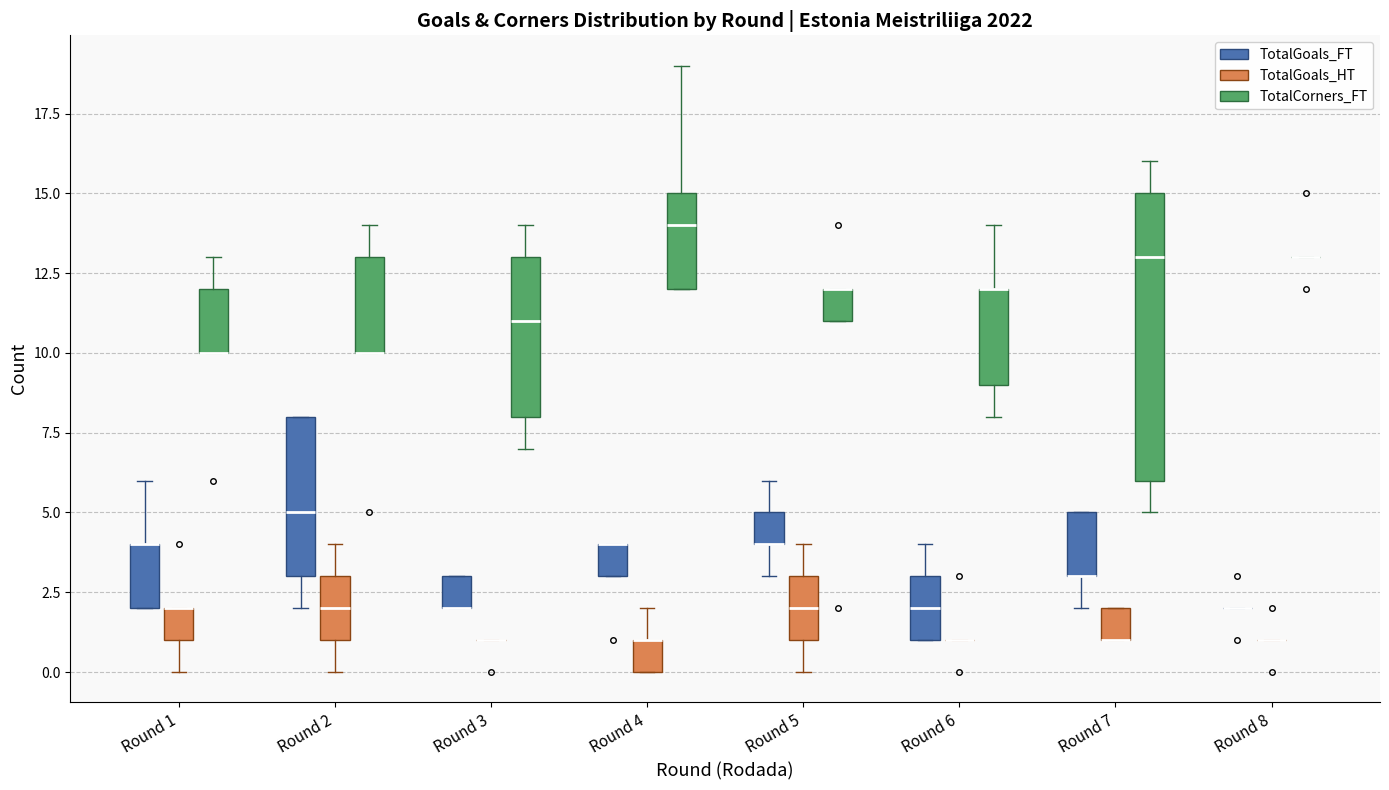

Reading left to right, read every box against the y-axis: the position of its median line, the range the box covers, and the ends of its whiskers. The values are not printed on the chart, so give them approximately, as read against the axis.

Round 1 (TotalGoals_FT): median 4 (drawn on the box's upper edge), box 2 to 4, whiskers 2 to 6
Round 1 (TotalGoals_HT): median 2 (drawn on the box's upper edge), box 1 to 2, whiskers 0 to 2
Round 1 (TotalCorners_FT): median 10 (drawn on the box's lower edge), box 10 to 12, whiskers 10 to 13
Round 2 (TotalGoals_FT): median 5, box 3 to 8, whiskers 2 to 8
Round 2 (TotalGoals_HT): median 2, box 1 to 3, whiskers 0 to 4
Round 2 (TotalCorners_FT): median 10 (drawn on the box's lower edge), box 10 to 13, whiskers 10 to 14
Round 3 (TotalGoals_FT): median 2 (drawn on the box's lower edge), box 2 to 3, whiskers 2 to 3
Round 3 (TotalGoals_HT): box collapsed to a line at 1, whiskers 1 to 1
Round 3 (TotalCorners_FT): median 11, box 8 to 13, whiskers 7 to 14
Round 4 (TotalGoals_FT): median 4 (drawn on the box's upper edge), box 3 to 4, whiskers 3 to 4
Round 4 (TotalGoals_HT): median 1 (drawn on the box's upper edge), box 0 to 1, whiskers 0 to 2
Round 4 (TotalCorners_FT): median 14, box 12 to 15, whiskers 12 to 19
Round 5 (TotalGoals_FT): median 4 (drawn on the box's lower edge), box 4 to 5, whiskers 3 to 6
Round 5 (TotalGoals_HT): median 2, box 1 to 3, whiskers 0 to 4
Round 5 (TotalCorners_FT): median 12 (drawn on the box's upper edge), box 11 to 12, whiskers 11 to 12
Round 6 (TotalGoals_FT): median 2, box 1 to 3, whiskers 1 to 4
Round 6 (TotalGoals_HT): box collapsed to a line at 1, whiskers 1 to 1
Round 6 (TotalCorners_FT): median 12 (drawn on the box's upper edge), box 9 to 12, whiskers 8 to 14
Round 7 (TotalGoals_FT): median 3 (drawn on the box's lower edge), box 3 to 5, whiskers 2 to 5
Round 7 (TotalGoals_HT): median 1 (drawn on the box's lower edge), box 1 to 2, whiskers 1 to 2
Round 7 (TotalCorners_FT): median 13, box 6 to 15, whiskers 5 to 16
Round 8 (TotalGoals_FT): box collapsed to a line at 2, whiskers 2 to 2
Round 8 (TotalGoals_HT): box collapsed to a line at 1, whiskers 1 to 1
Round 8 (TotalCorners_FT): box collapsed to a line at 13, whiskers 13 to 13